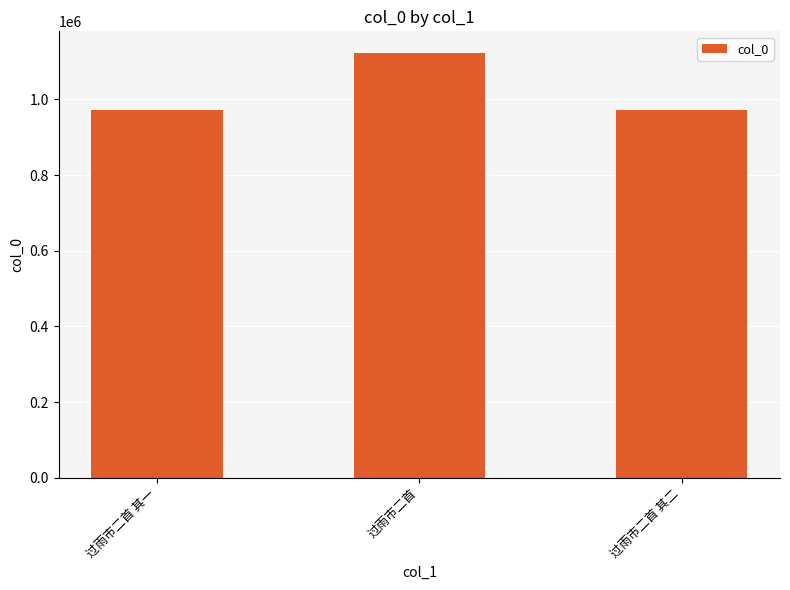

The chart shows a value of 1575659 at 过雨市二首. True or false?

False